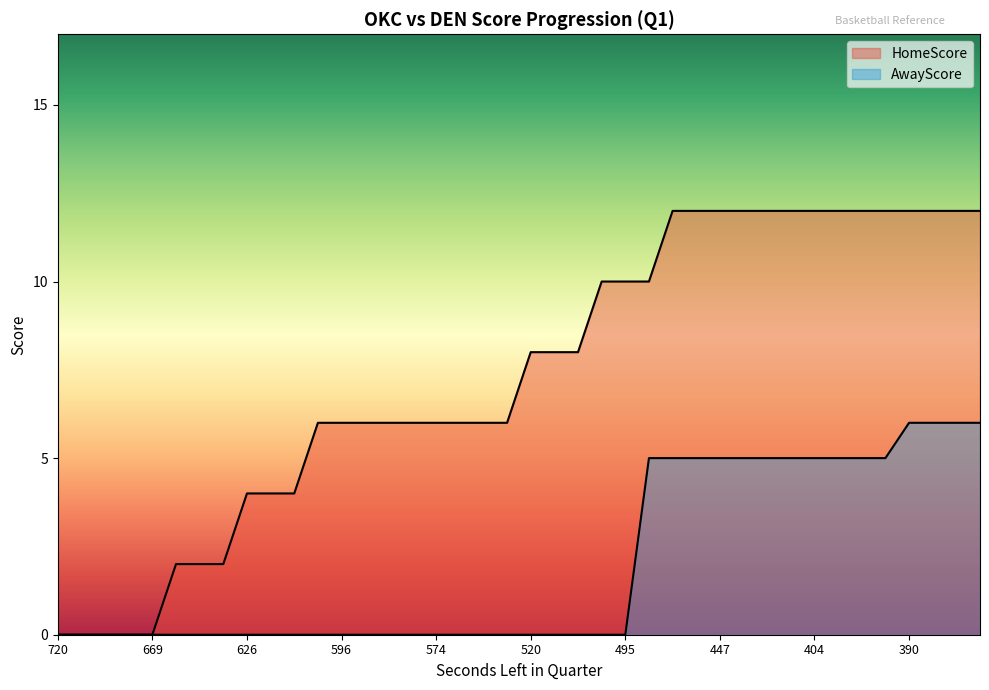

At which category is the sum across all series the highest?

390